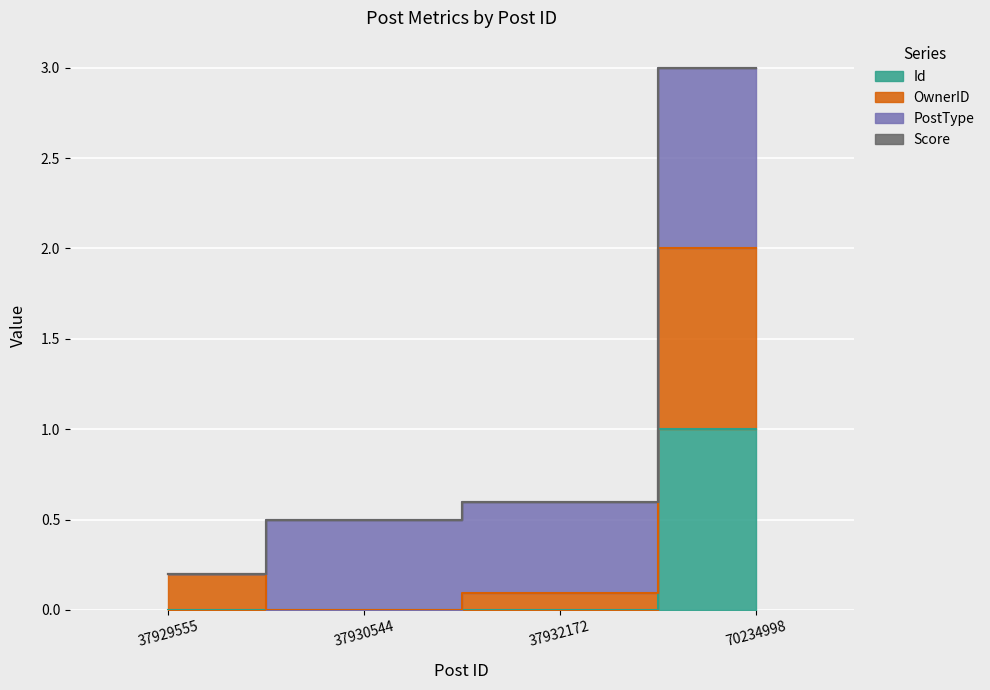

The value of OwnerID at 37930544 is 0.0. True or false?

True